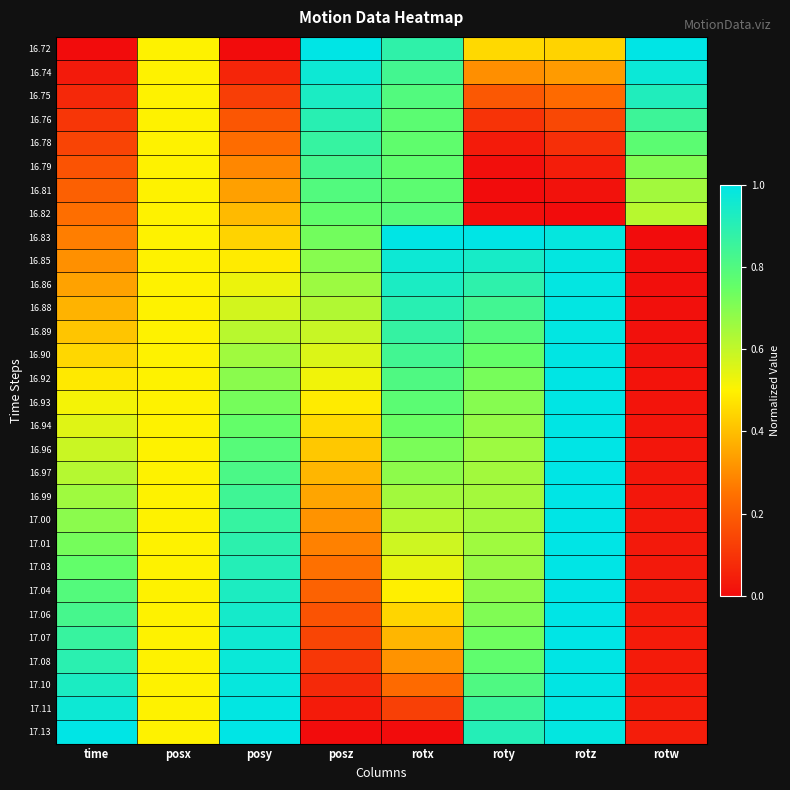

What is the total value across all series at posx?

15.0